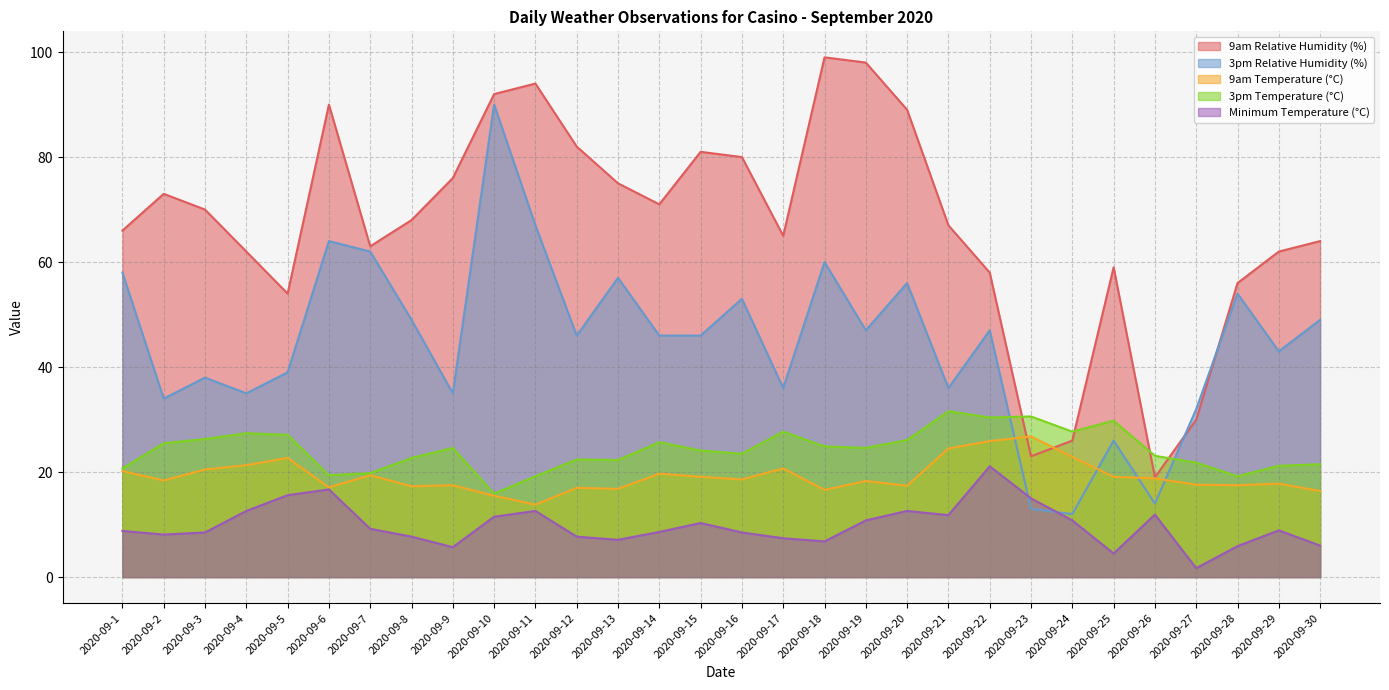

What are all the series names shown in the legend?

9am Relative Humidity (%), 3pm Relative Humidity (%), 9am Temperature (°C), 3pm Temperature (°C), Minimum Temperature (°C)